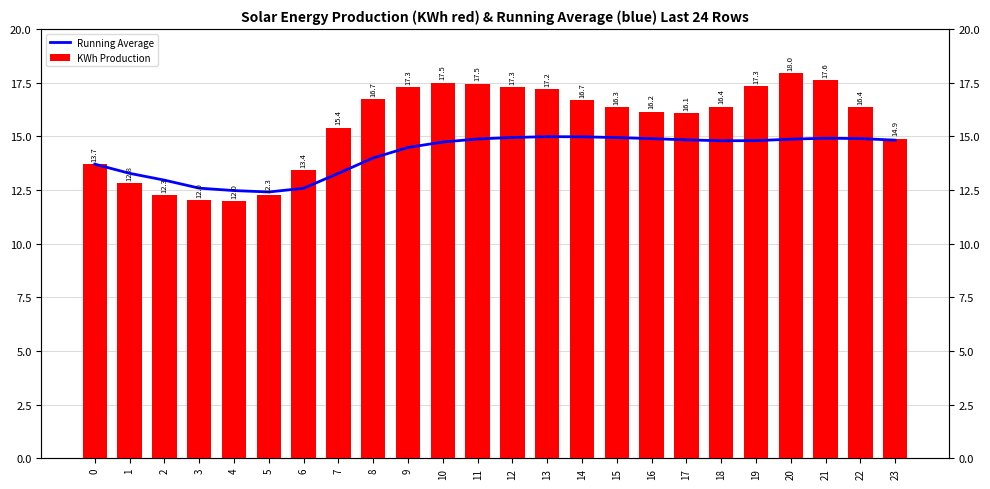

What is the approximate value of KWh Production at 14?

16.7